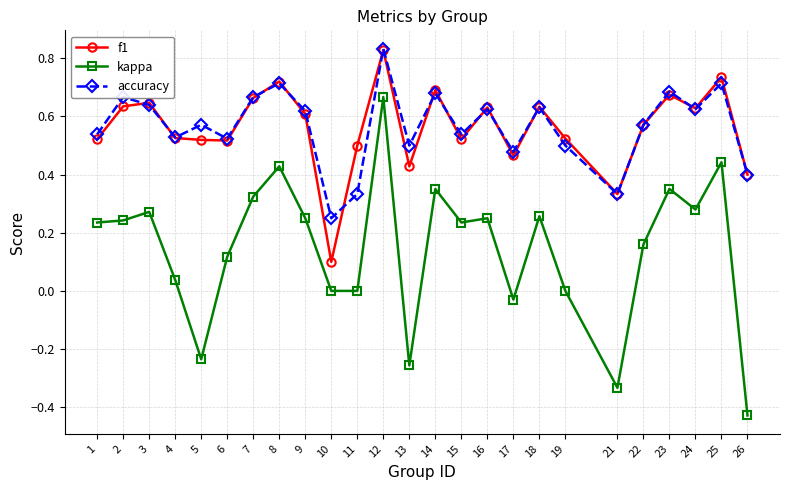

At which category does kappa reach its first local peak?

3